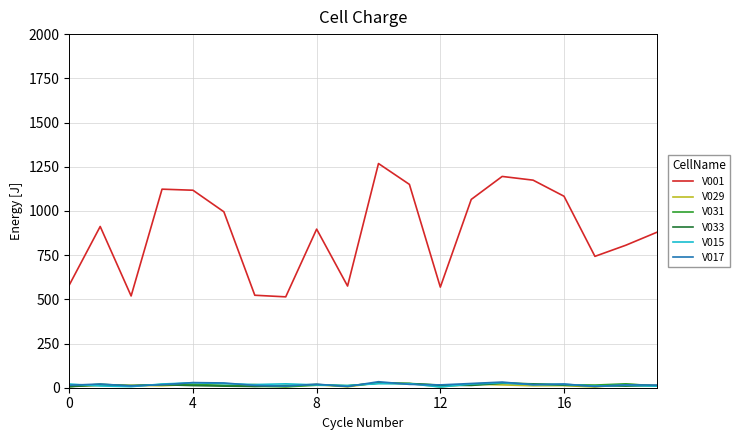

Which series has the largest range (max minus min)?

V001